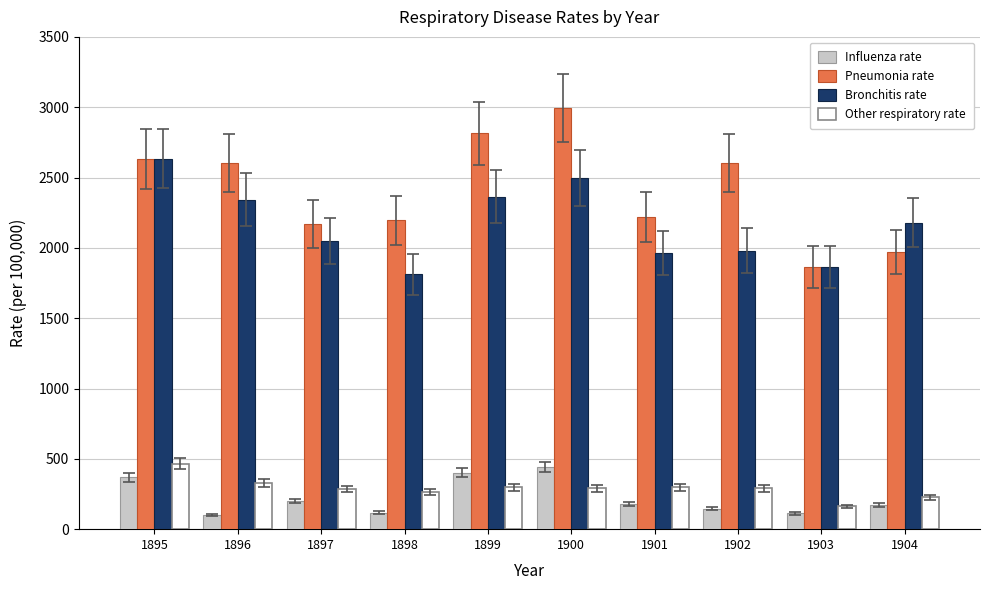

At which category is the sum across all series the highest?

1900